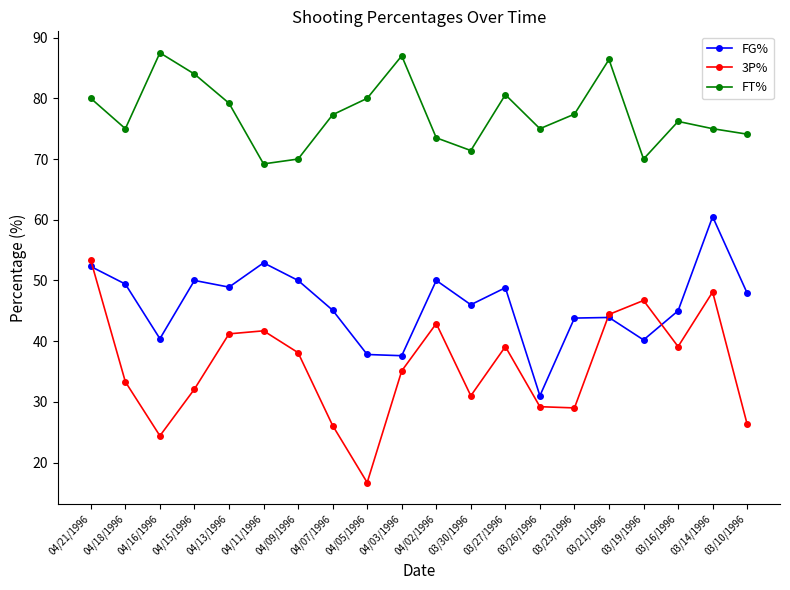

At 03/16/1996, list the series in order from smallest to largest.

3P%, FG%, FT%